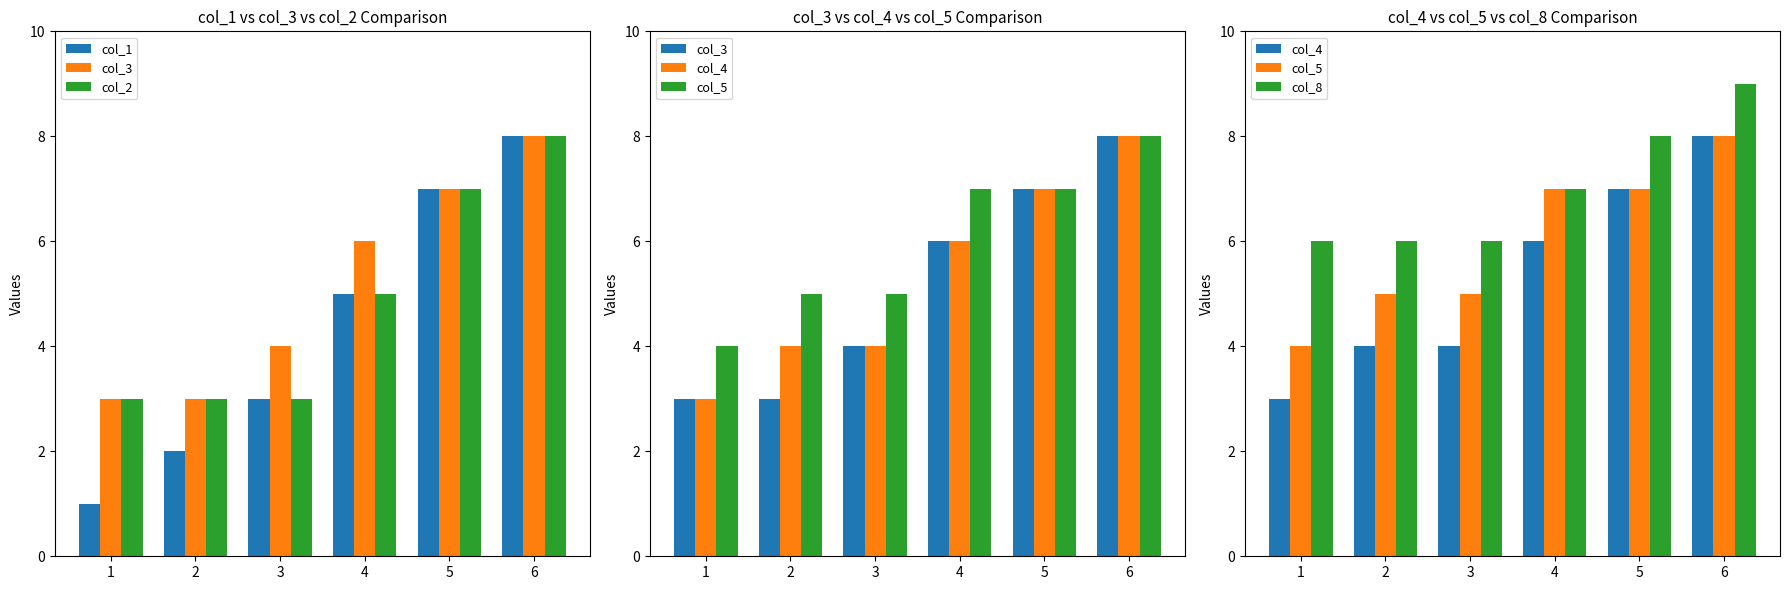

Which series has the largest total across all categories?

col_8